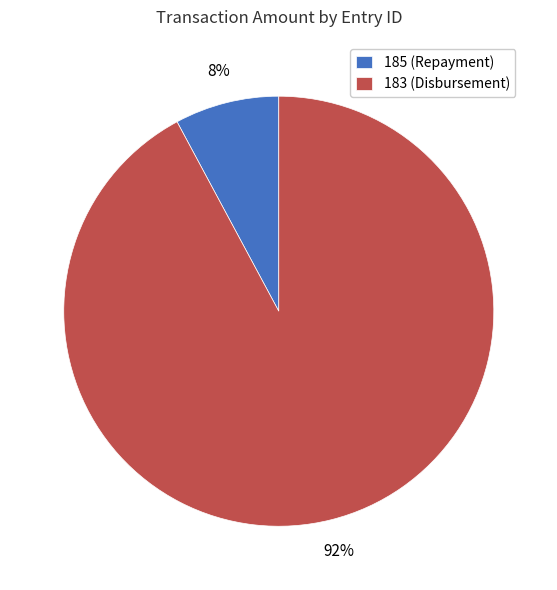

Which category has the smallest portion of the pie?

185